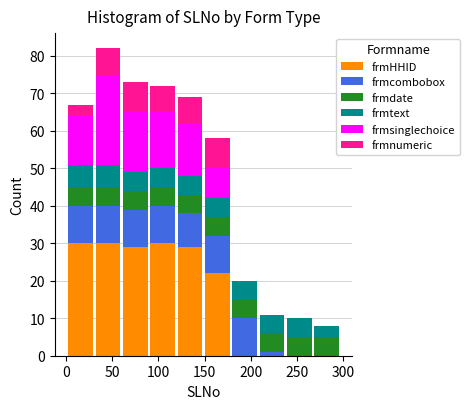

Reading left to right, list every stacked bar in this chart as the range it spans on the x-axis followed by its total height. Neither the bar edges nor the heights are printed on the chart, so give them approximately, as read against the axes.

0 to 30: 67
30 to 60: 82
60 to 90: 73
90 to 120: 72
120 to 150: 69
150 to 180: 58
180 to 210: 20
210 to 240: 11
240 to 265: 10
265 to 295: 8